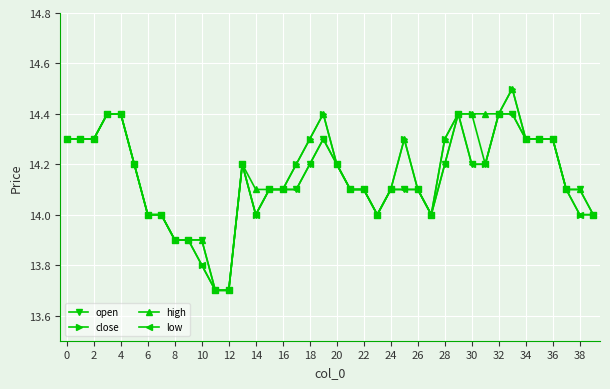

What is the minimum value for low?

13.7